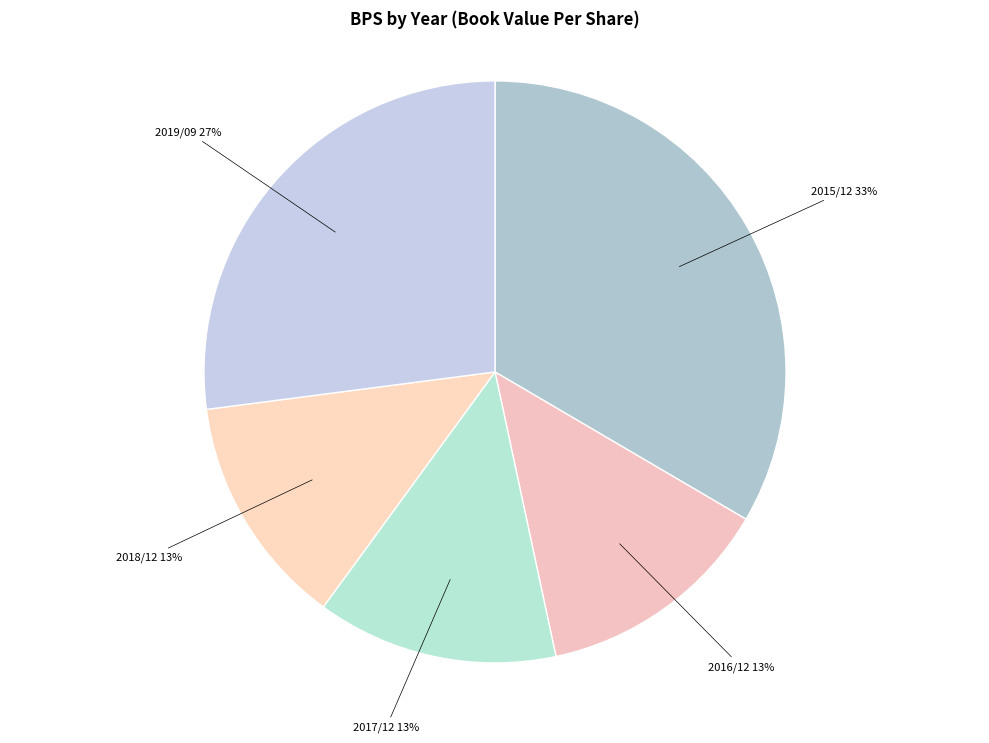

How many slices are in this pie chart?

5